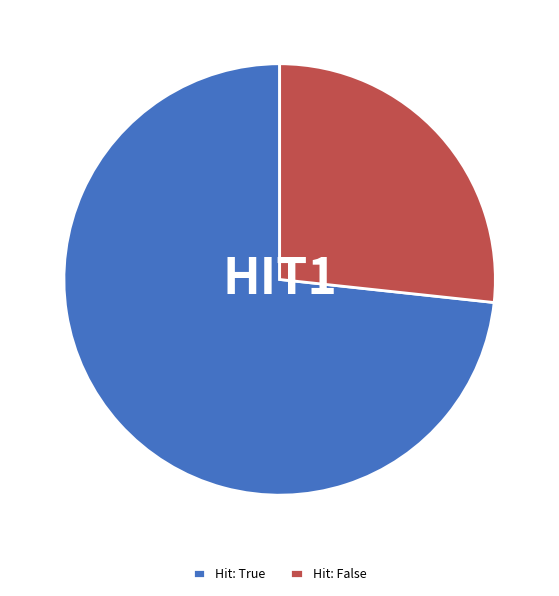

Is the sum of Hit: True and Hit: False greater than half?

Yes